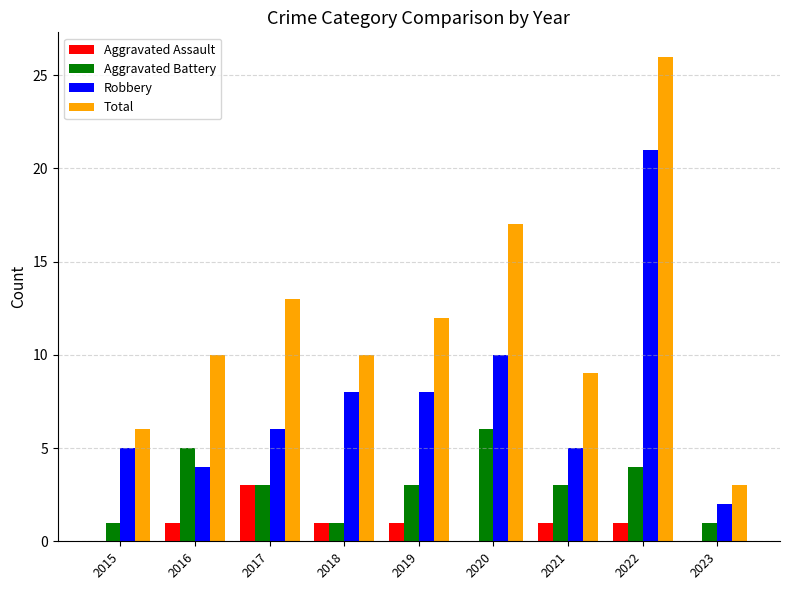

Which series has the widest spread of values?

Total